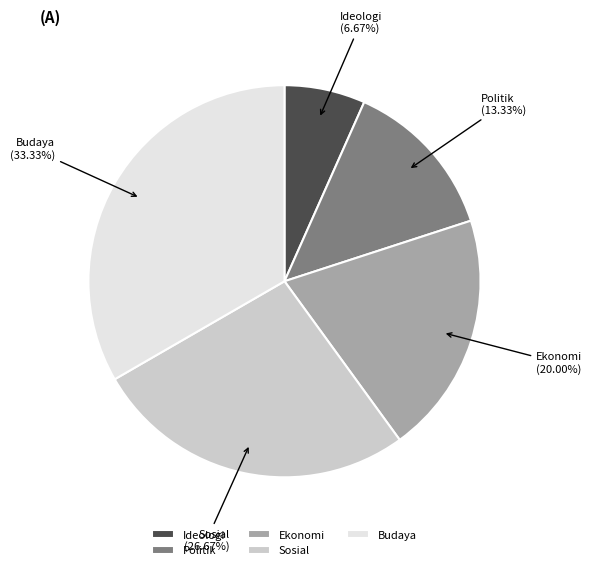

Count the number of slices in the pie.

5